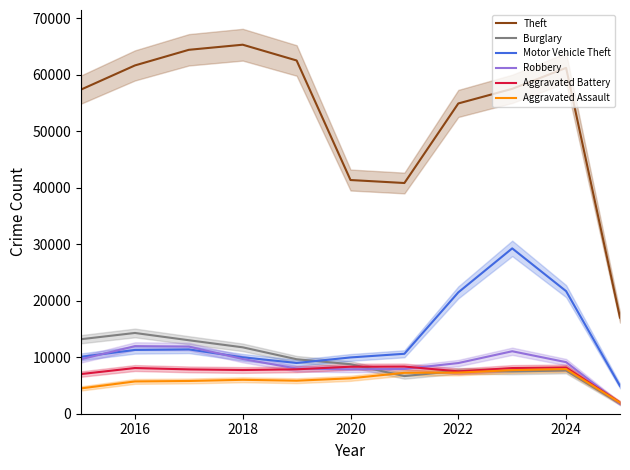

True or false: Theft and Robbery cross at least once.

False